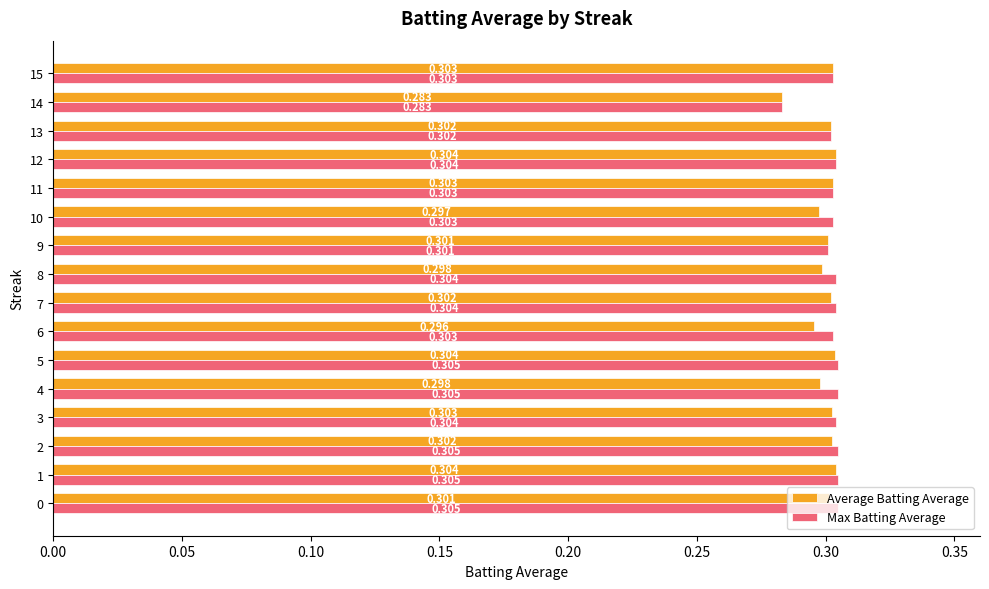

Which series has the largest total across all categories?

Max Batting Average